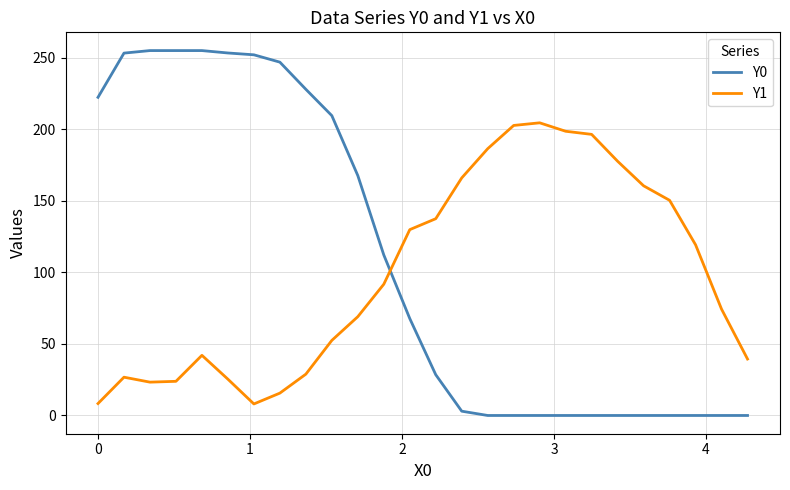

True or false: Y1 and Y0 intersect in this chart.

True